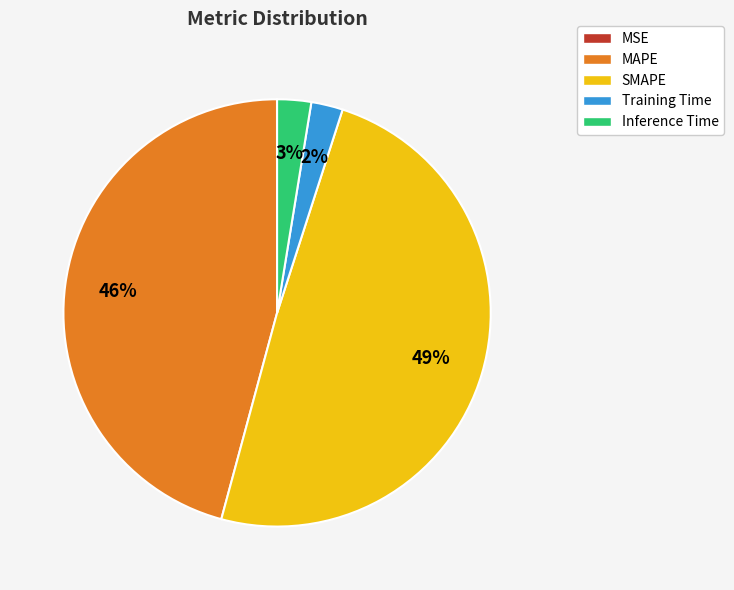

Combined, do Inference Time and Training Time account for over 50%?

No